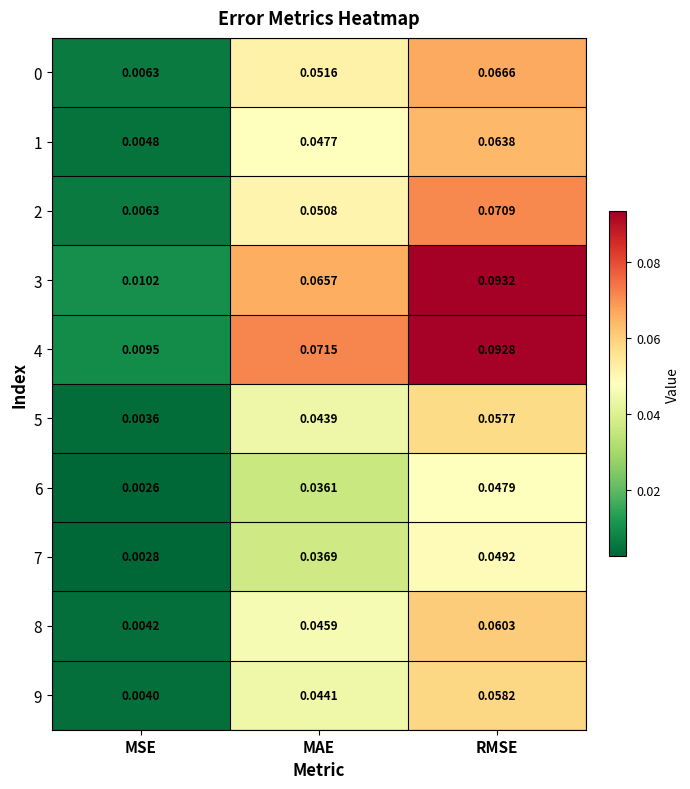

List the labels in order of 3 value, smallest first.

MSE, MAE, RMSE